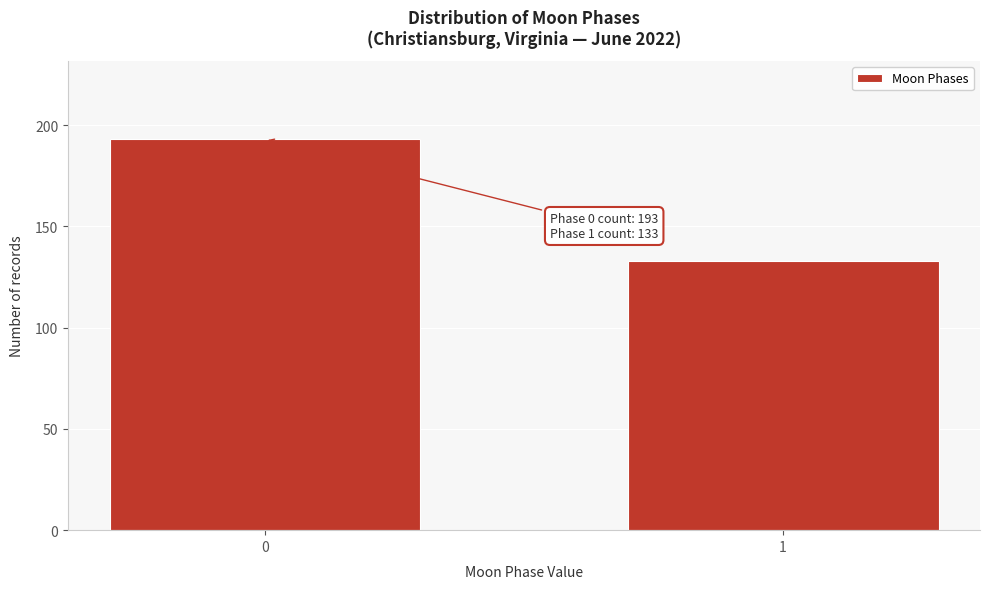

Reading left to right, what are all the values shown in this chart?

193	133